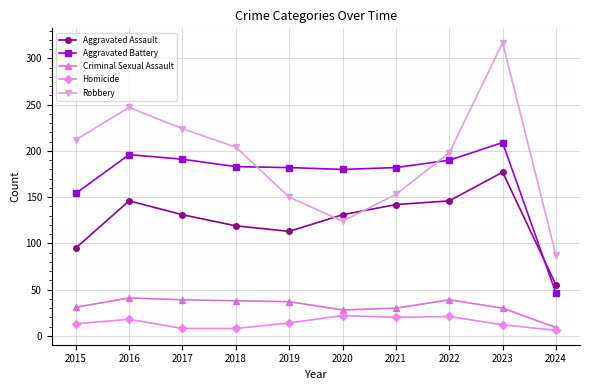

Which series has the largest total across all categories?

Robbery